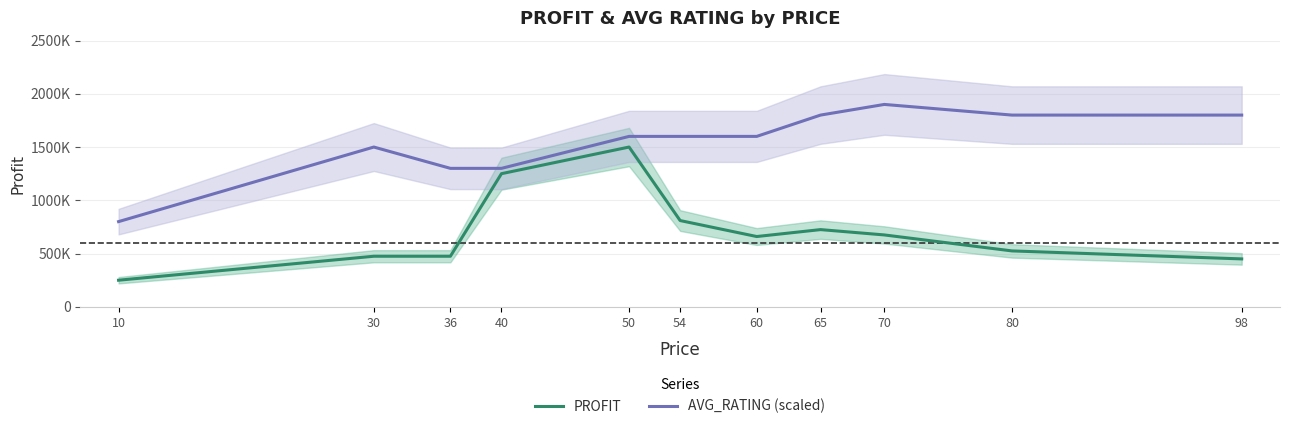

What is the spread (max minus min) of values at 60?

940000